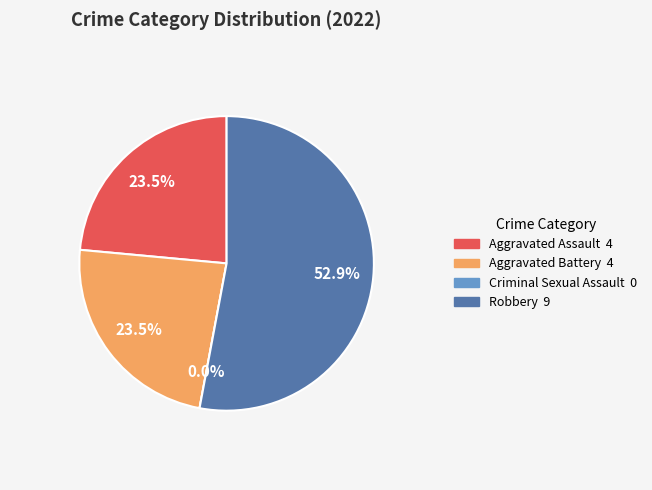

Rank the categories by value from lowest to highest.

Criminal Sexual Assault, Aggravated Assault, Aggravated Battery, Robbery